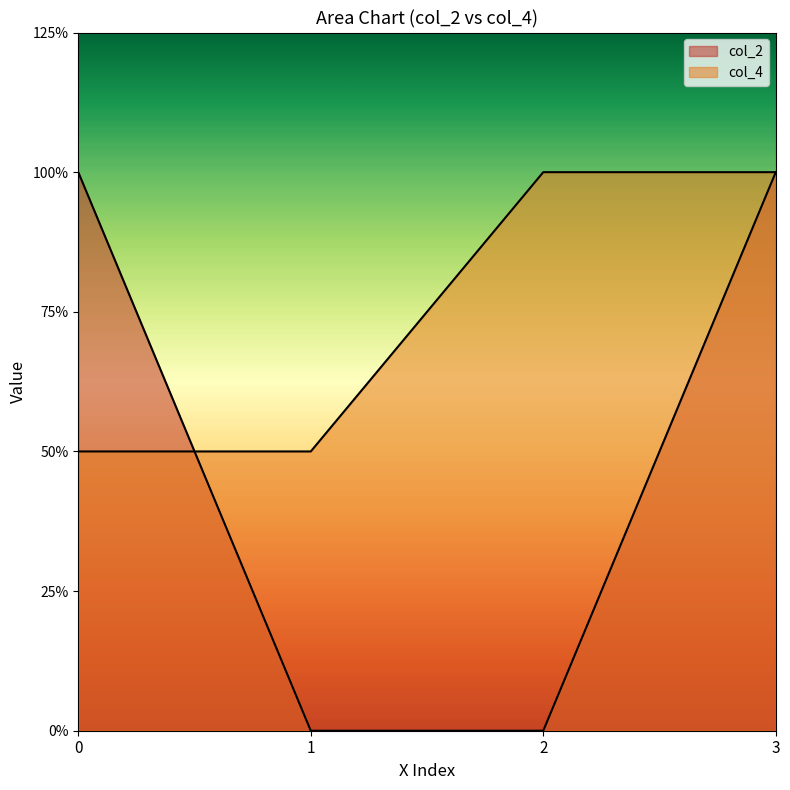

Which series has the widest spread of values?

col_2